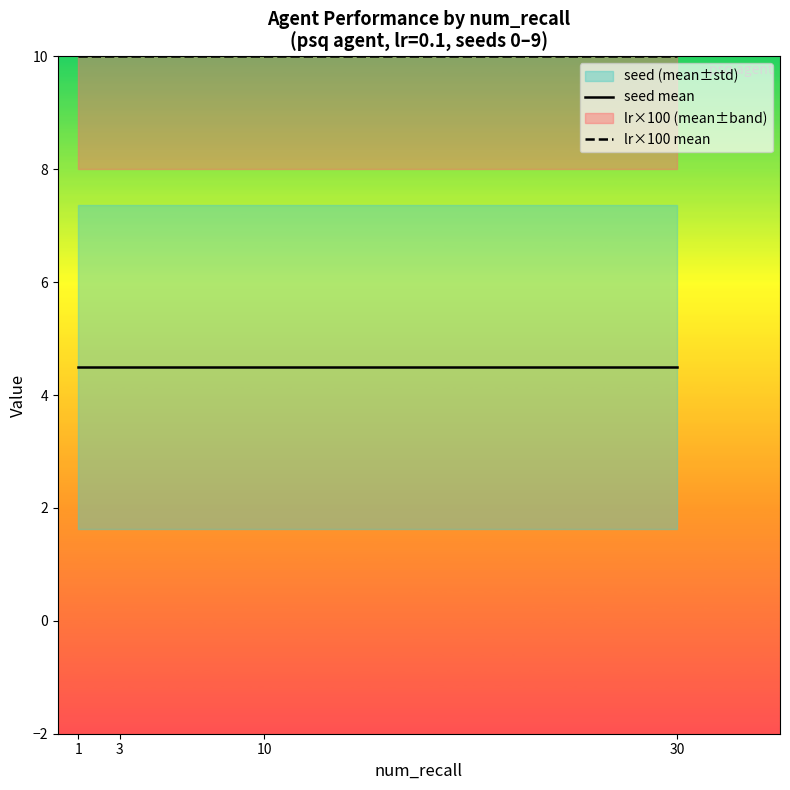

True or false: seed mean and lr×100 mean cross at least once.

False